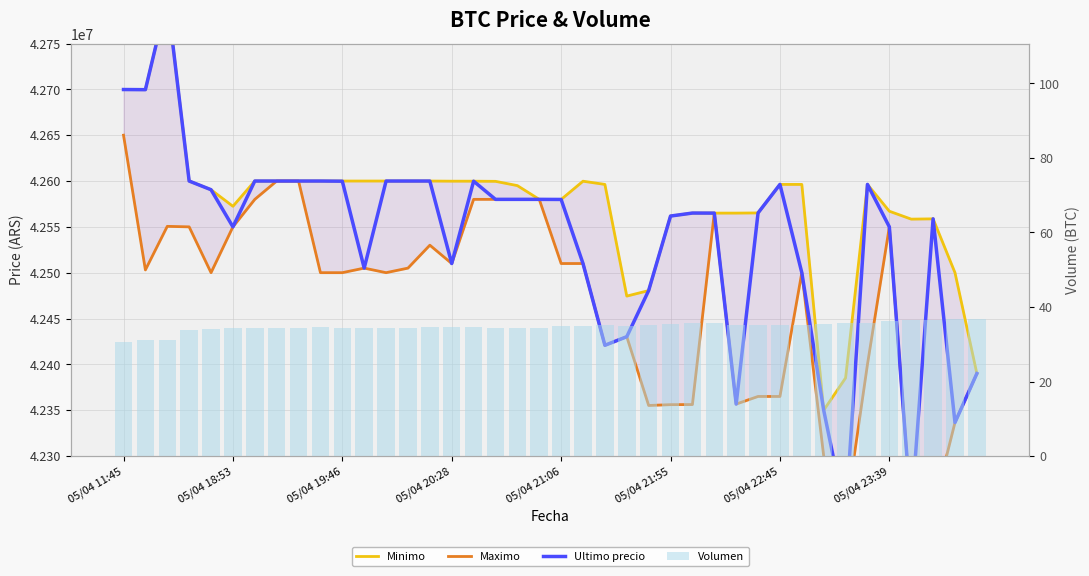

Which series changed the most between 13 and 33?

Ultimo precio